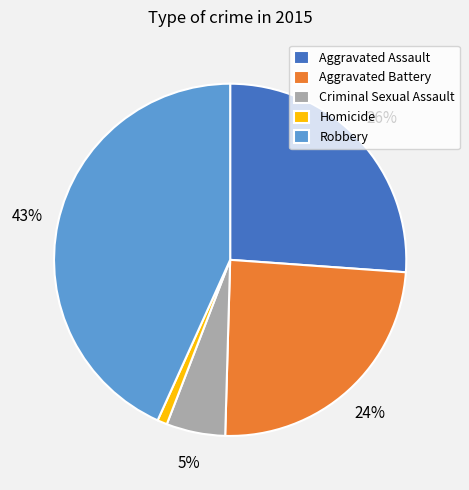

To the nearest percent, what portion does Aggravated Battery represent?

24%